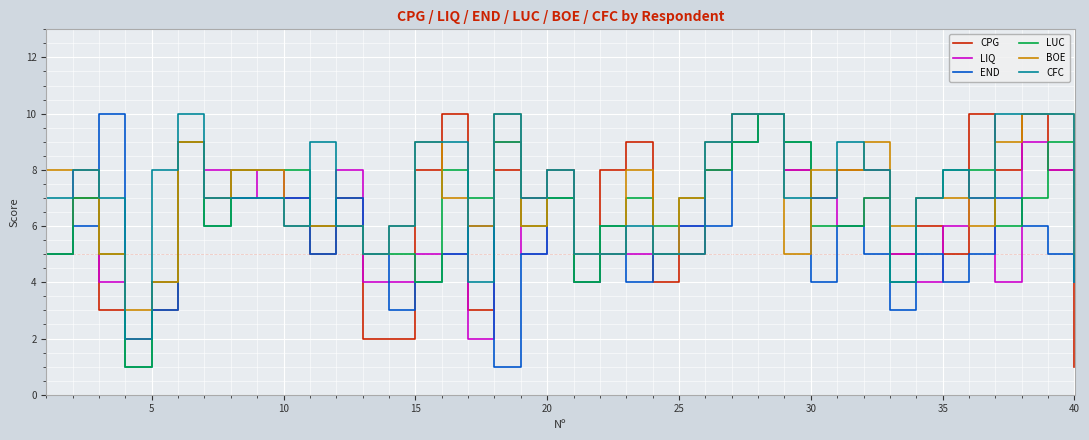

What is the sum of all CPG values?

261